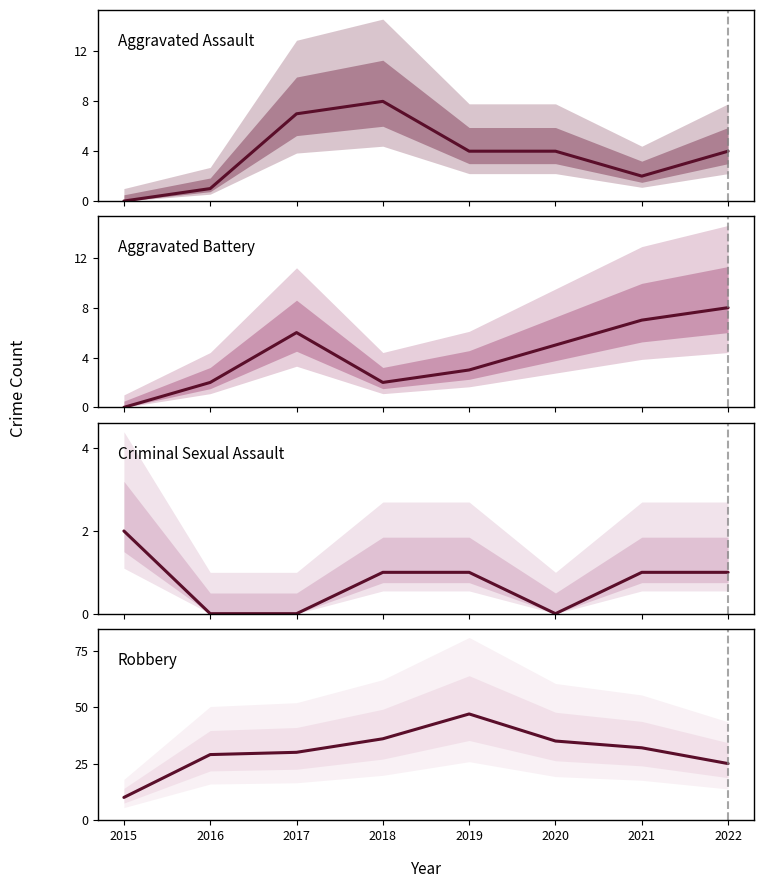

How many intersections are there between Criminal Sexual Assault and Aggravated Assault?

1